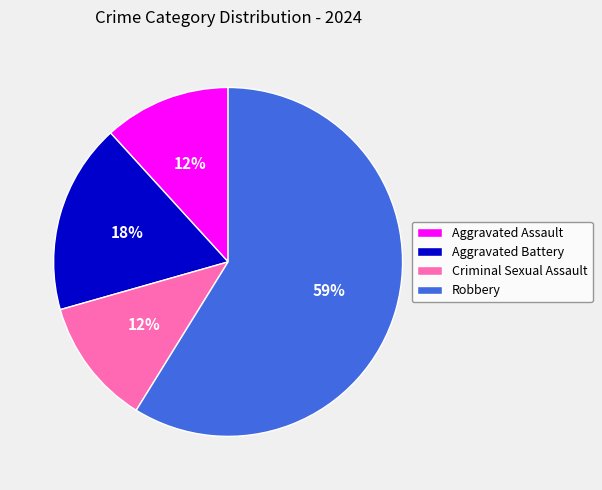

The Criminal Sexual Assault slice represents 24% of the pie. True or false?

False